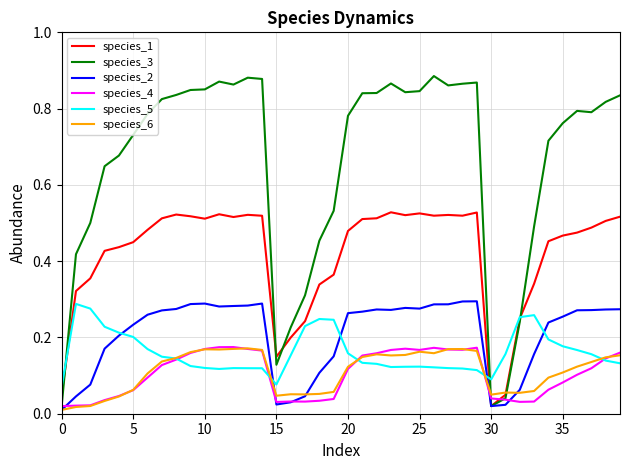

True or false: species_5 and species_3 intersect in this chart.

True